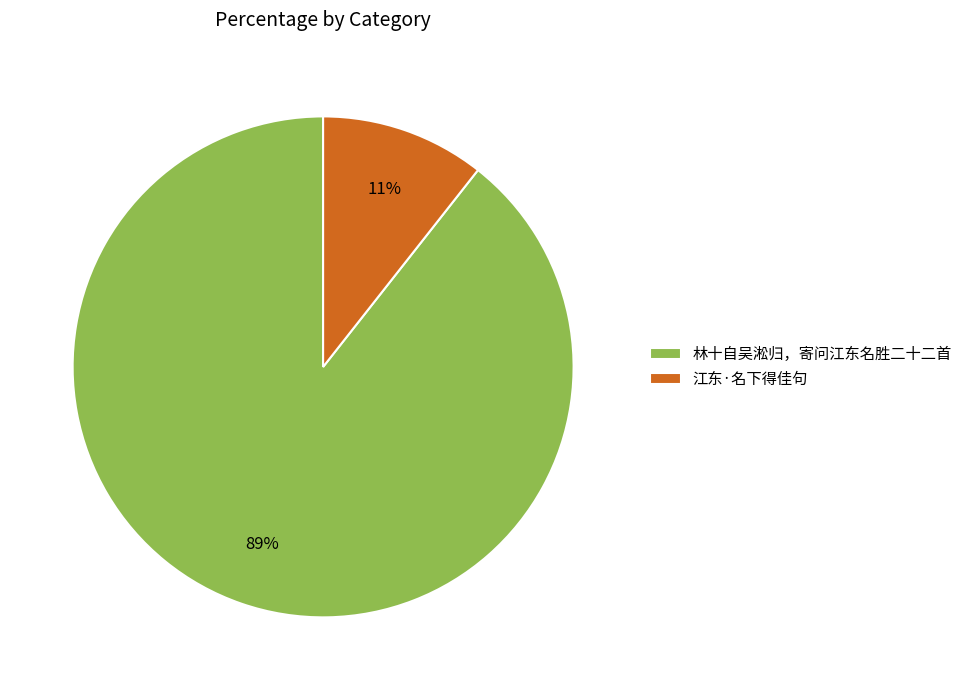

Which slice is the smallest?

江东·名下得佳句